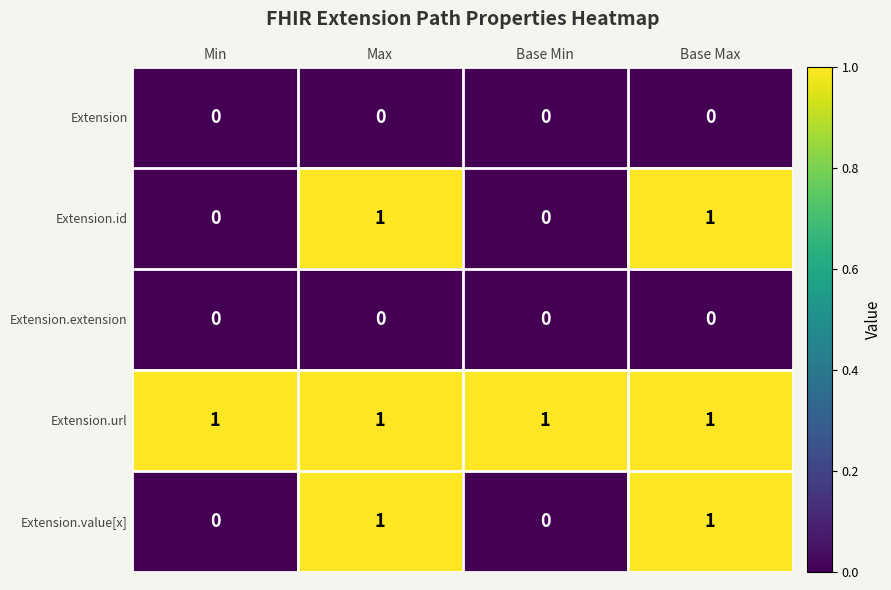

The Extension.id series shows 0 at Base Max. True or false?

False